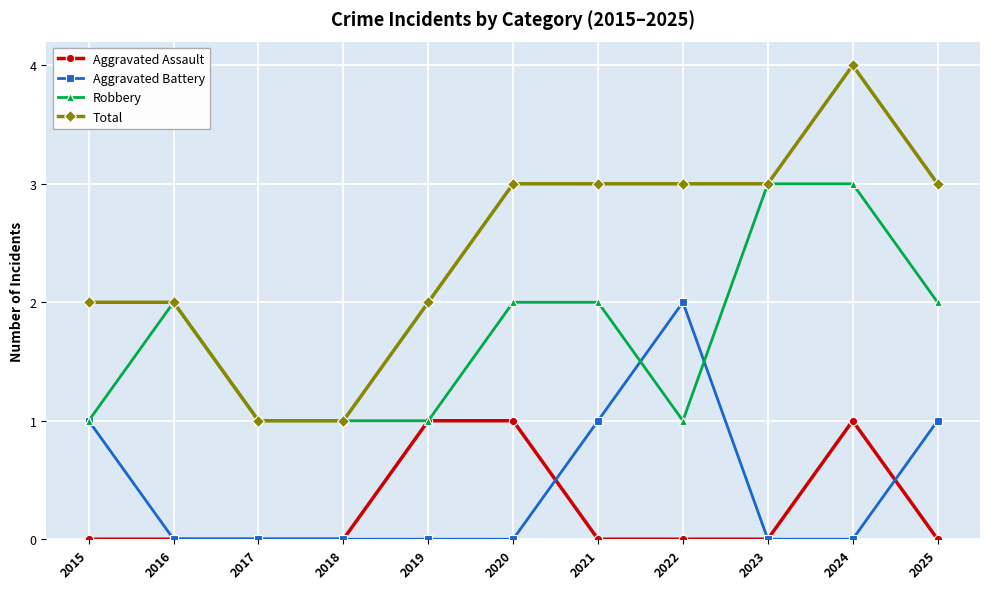

Where is the first local maximum for Robbery?

2016